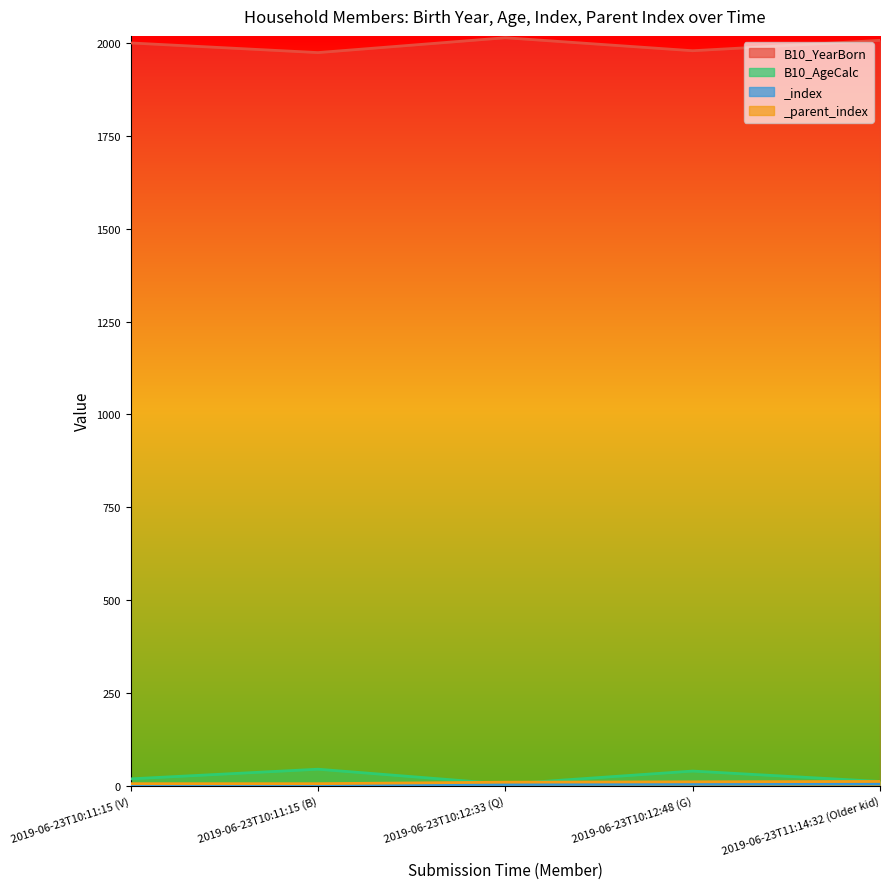

Which series has the largest range (max minus min)?

B10_YearBorn